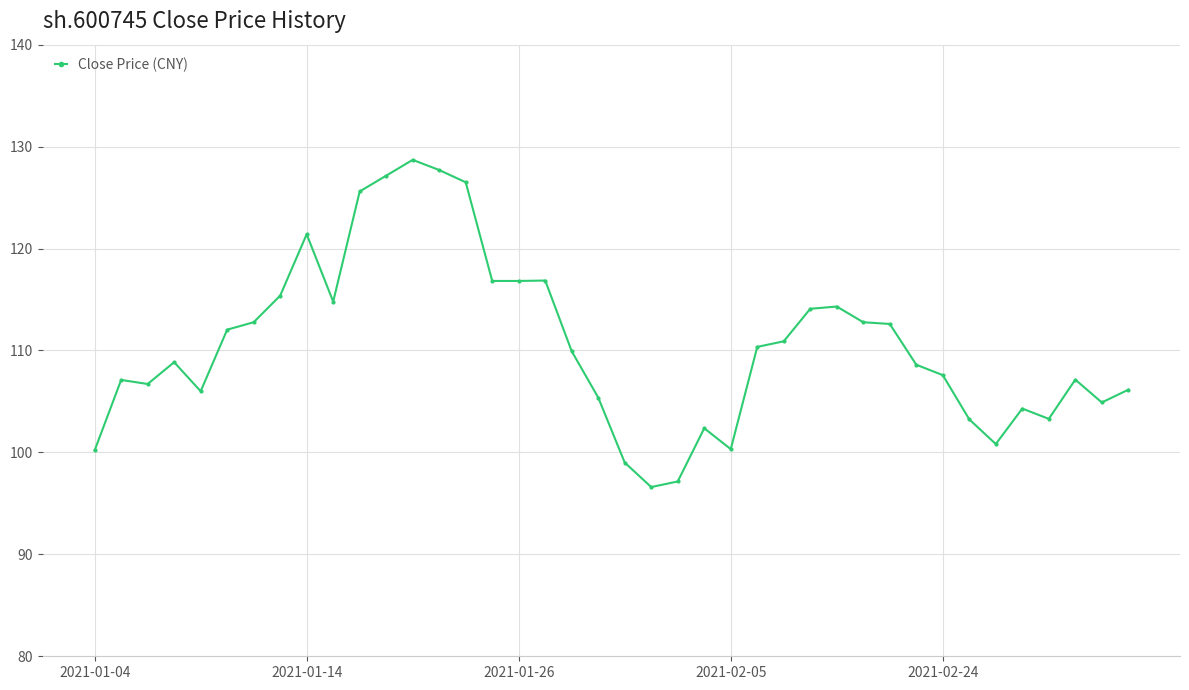

What is the value of the 6th point from the left?

112.0